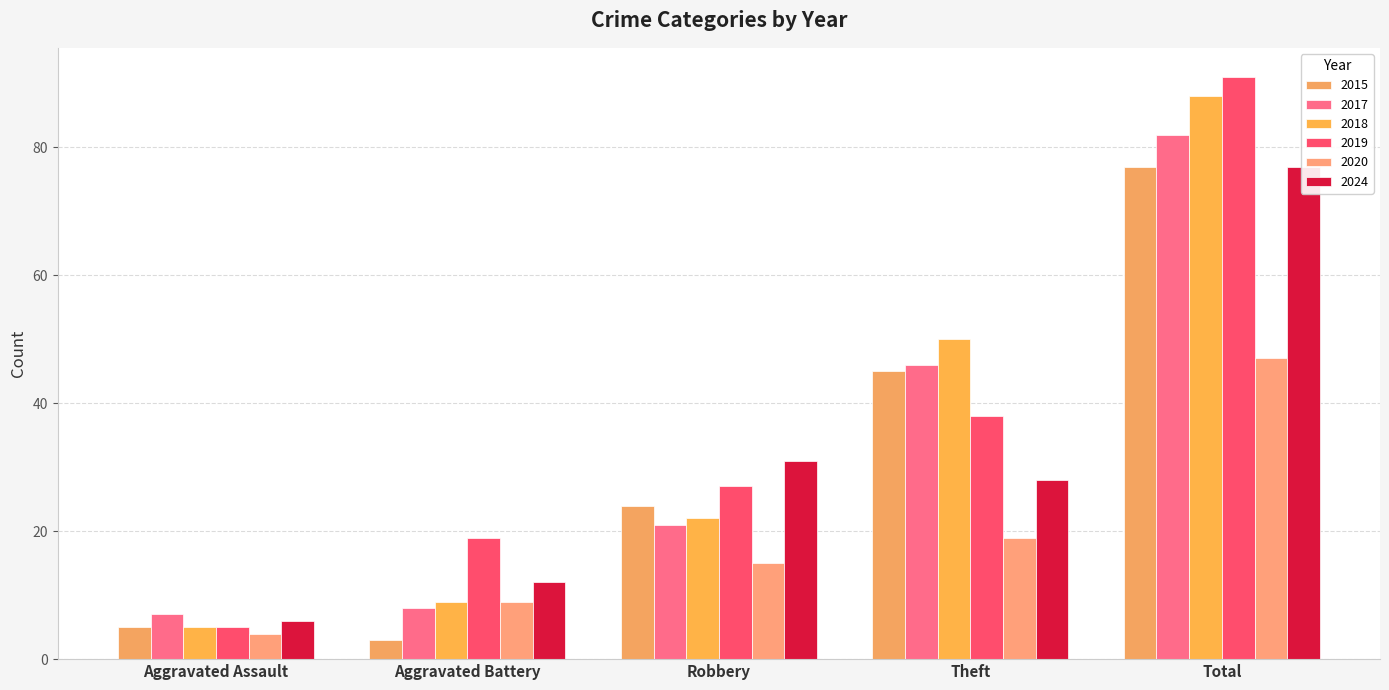

What is the difference between the maximum and minimum values in the 2024 series?

71